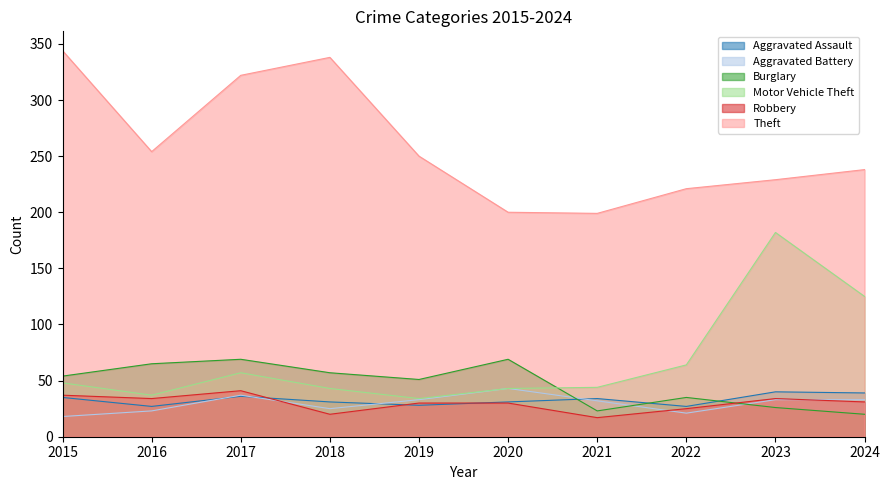

True or false: Aggravated Battery and Motor Vehicle Theft intersect in this chart.

False